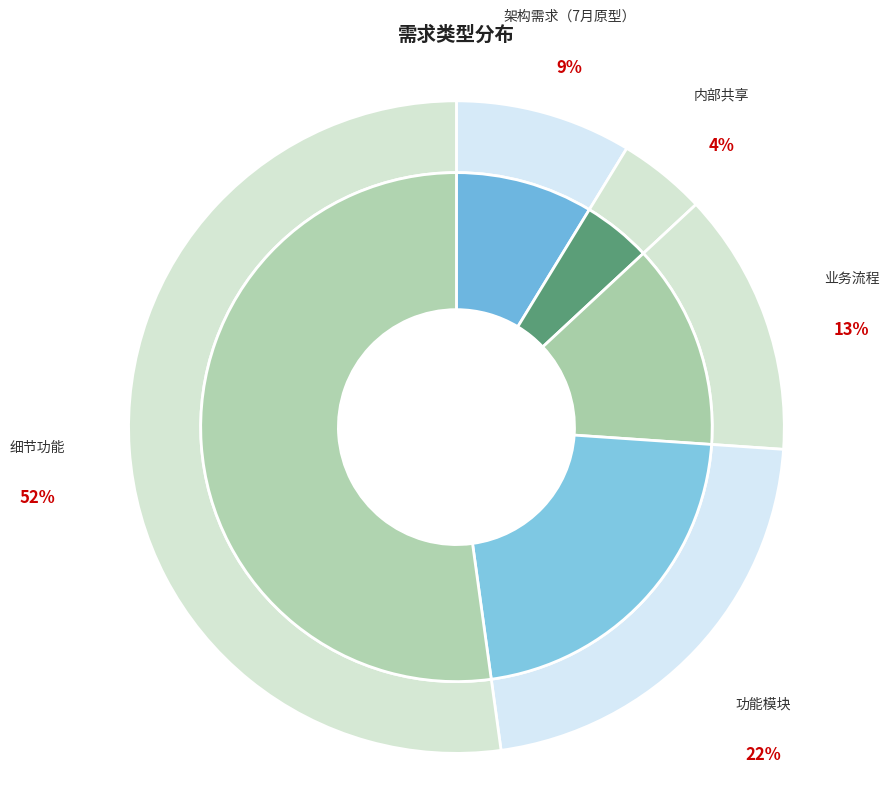

Is there a majority slice in this chart?

No